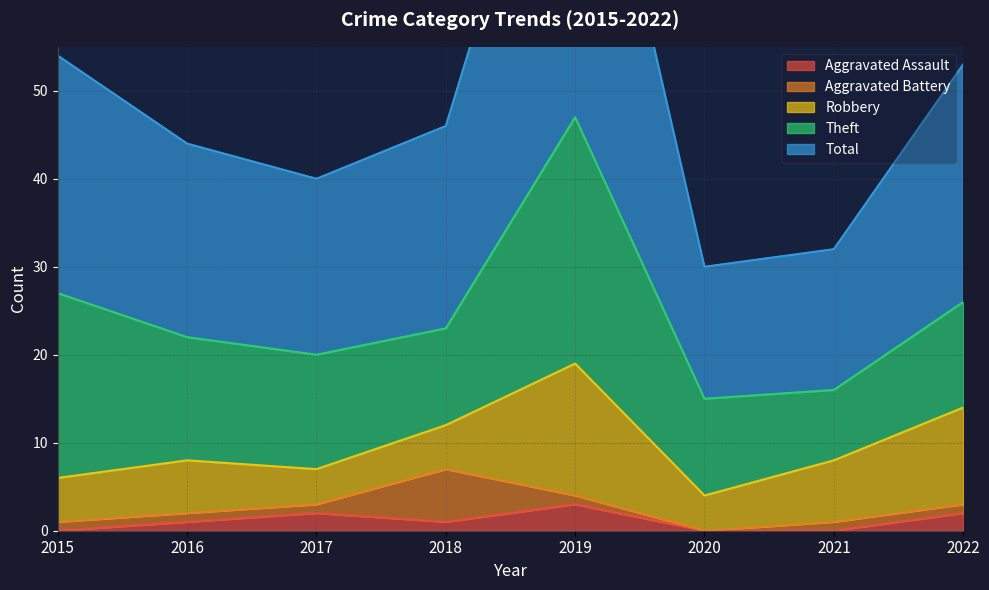

What are all the series names shown in the legend?

Aggravated Assault, Aggravated Battery, Robbery, Theft, Total